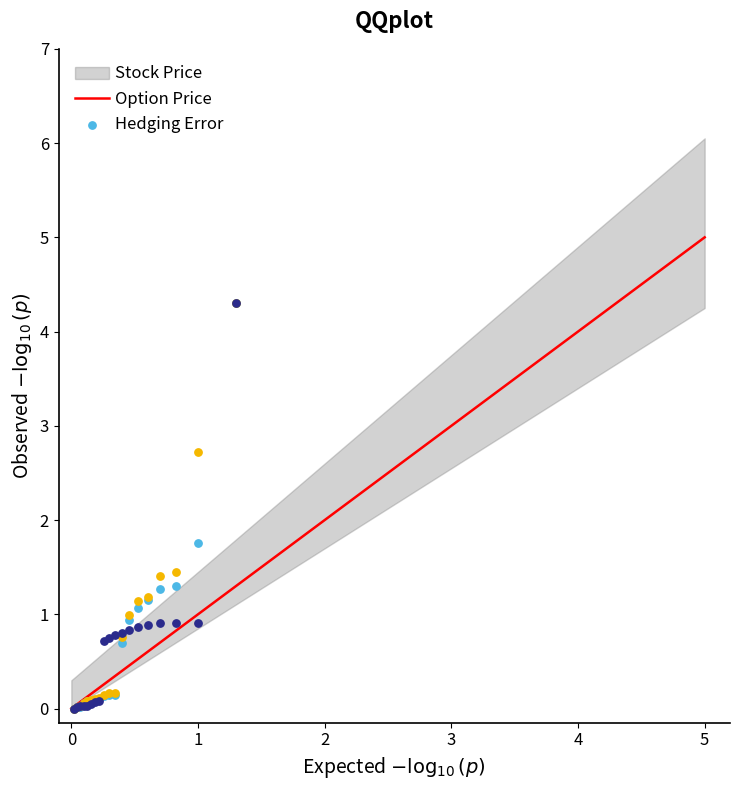

Across all series, what Y value is closest to 2?

1.8